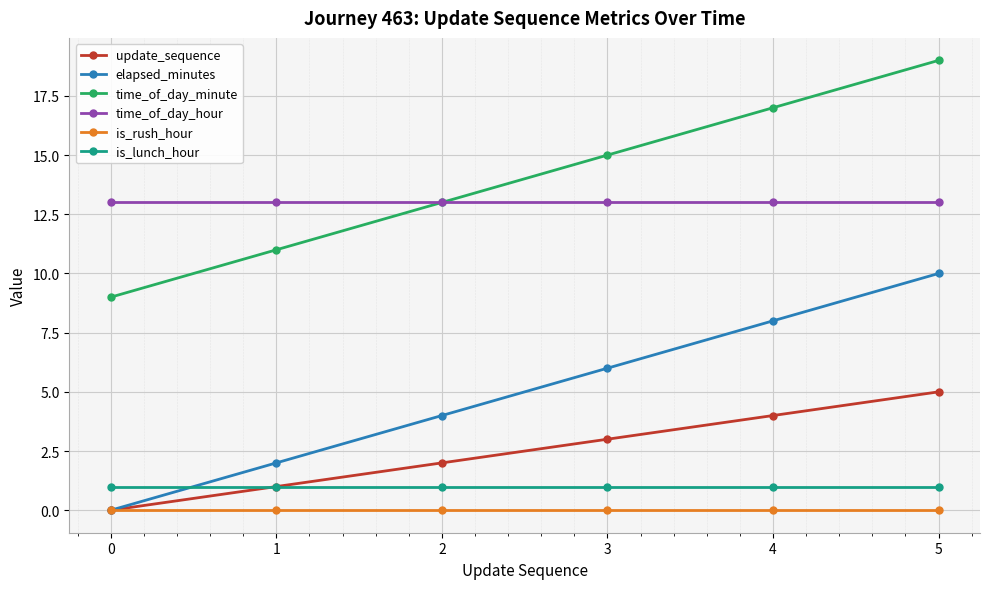

True or false: time_of_day_minute has more than 0 interior local peaks.

False